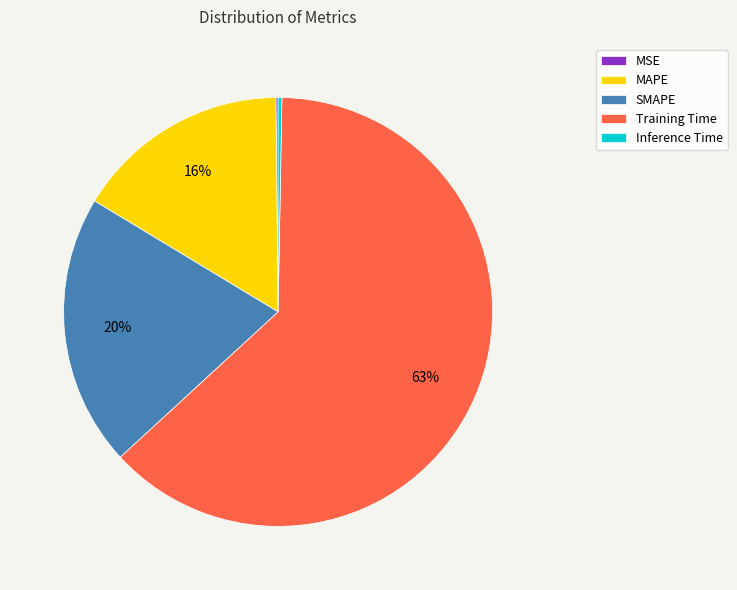

To the nearest percent, what is the average slice percentage?

20%